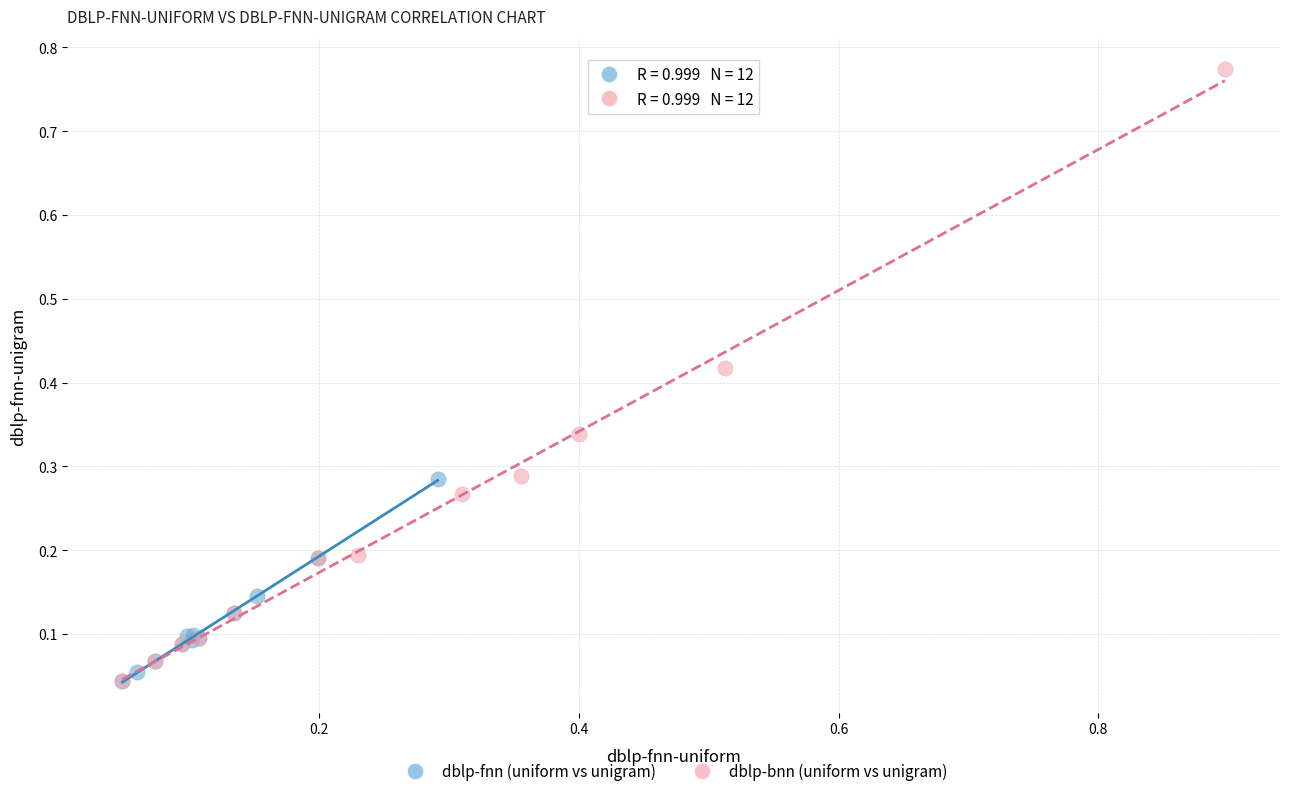

Which series contains the highest Y value?

dblp-bnn (uniform vs unigram)